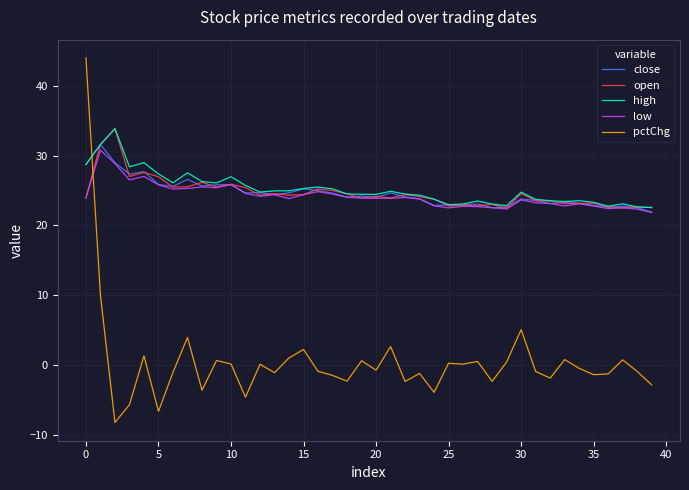

What is the smallest value displayed?

-8.2